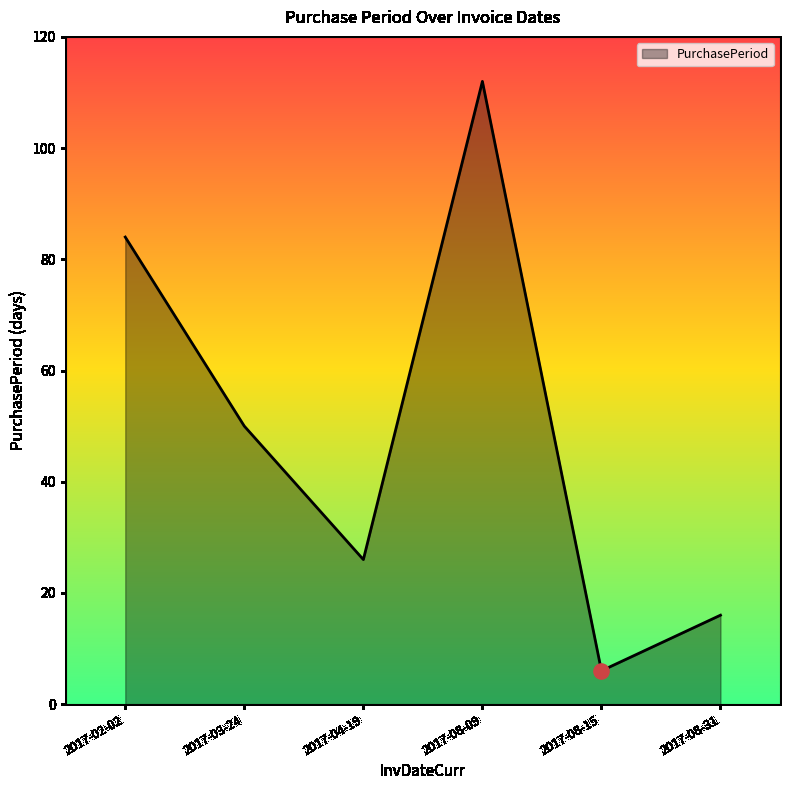

What is the change in value from 2017-02-02 to 2017-08-15?

-78